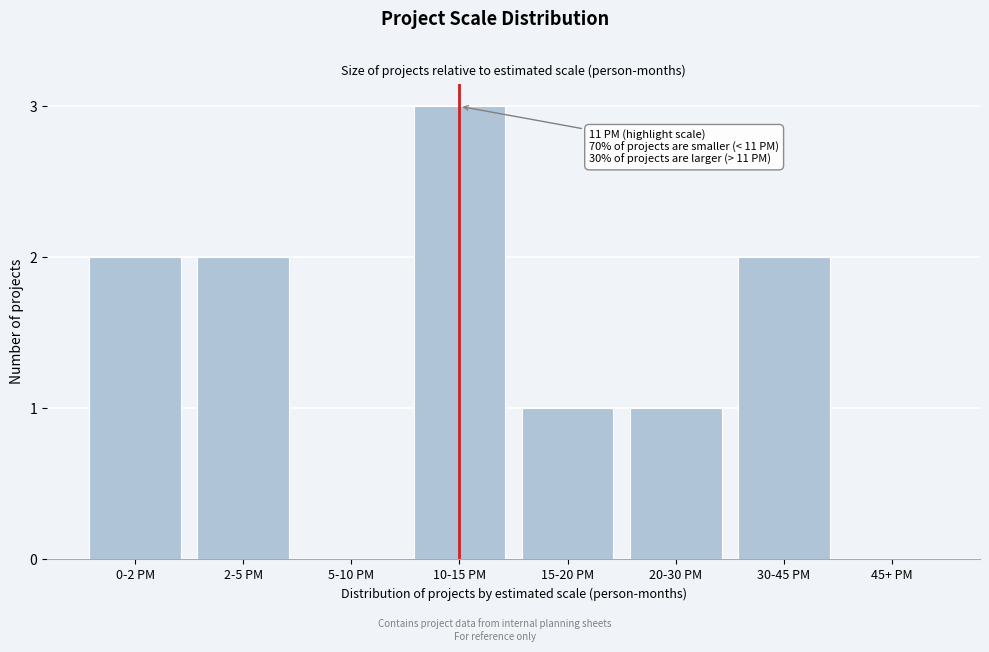

Reading right to left, what are all the values shown in this chart?

45+ PM=0	30-45 PM=2	20-30 PM=1	15-20 PM=1	10-15 PM=3	5-10 PM=0	2-5 PM=2	0-2 PM=2